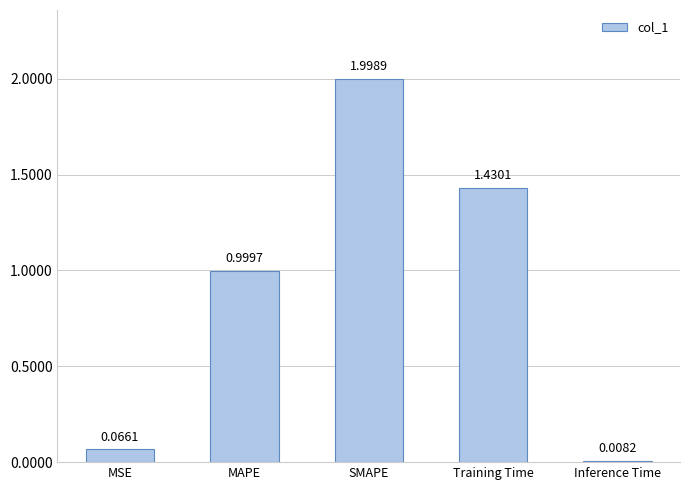

What is the sum of all values?

4.5